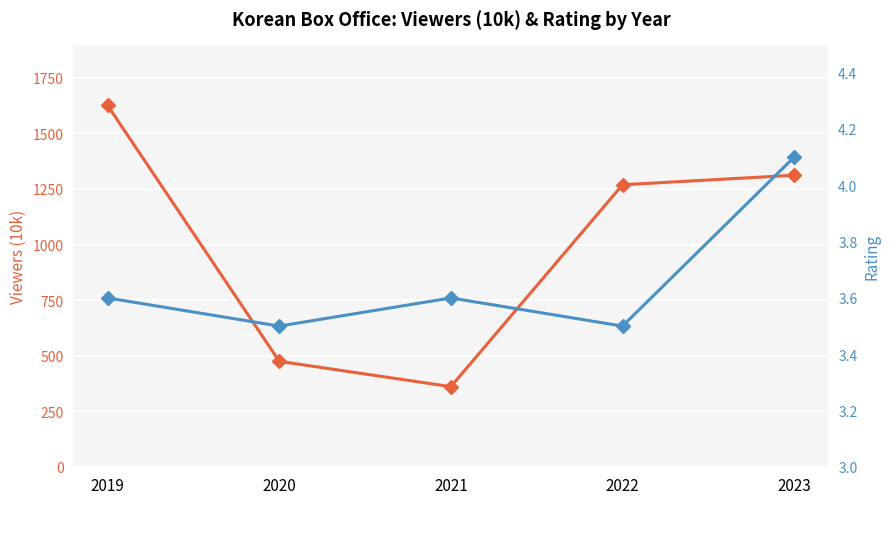

At which category is the sum across all series the highest?

2019